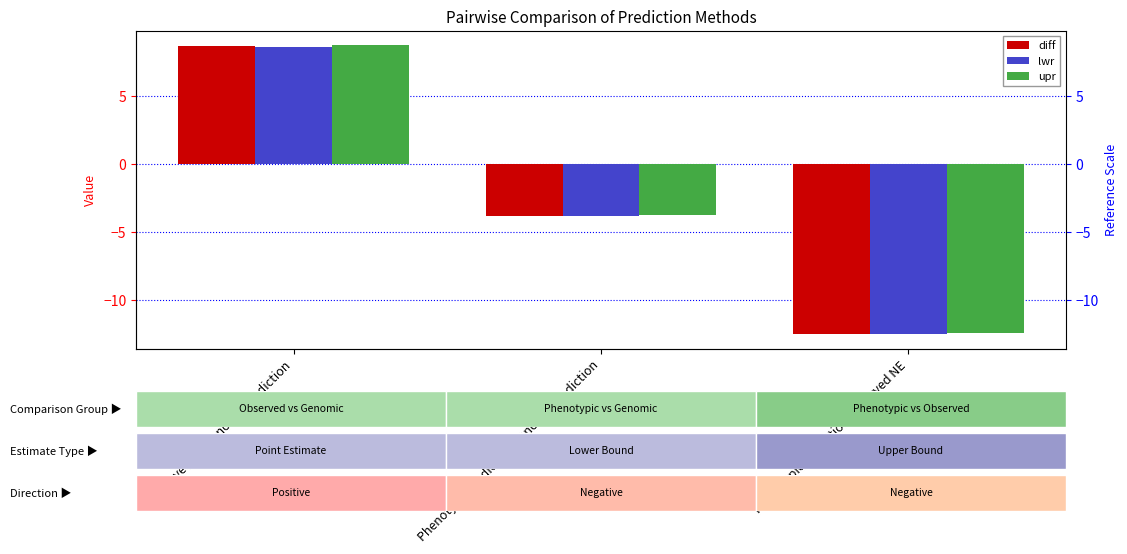

What position from the left is Observed NE-Genomic prediction?

1